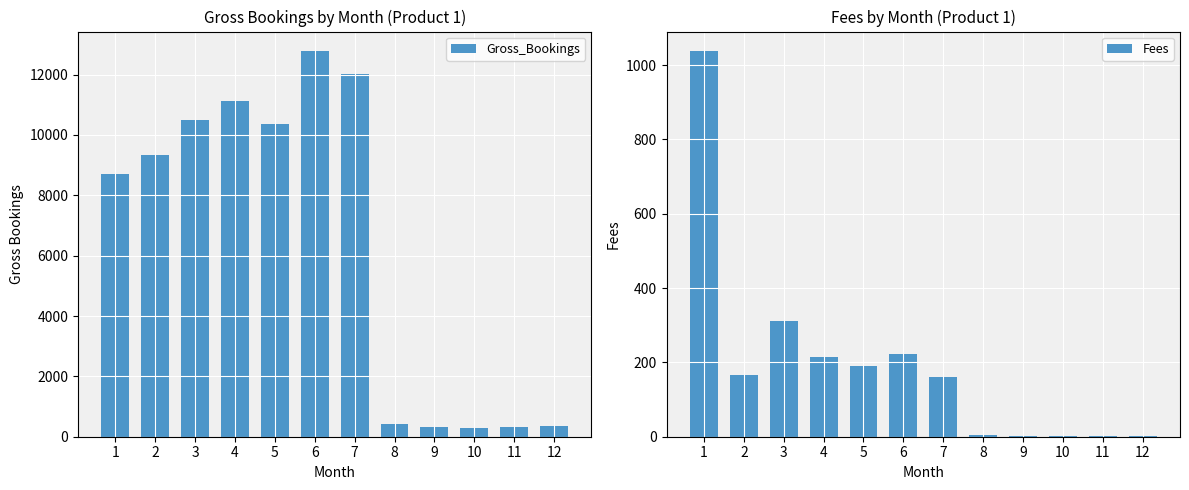

What is the total value across all series at 3?

10796.3